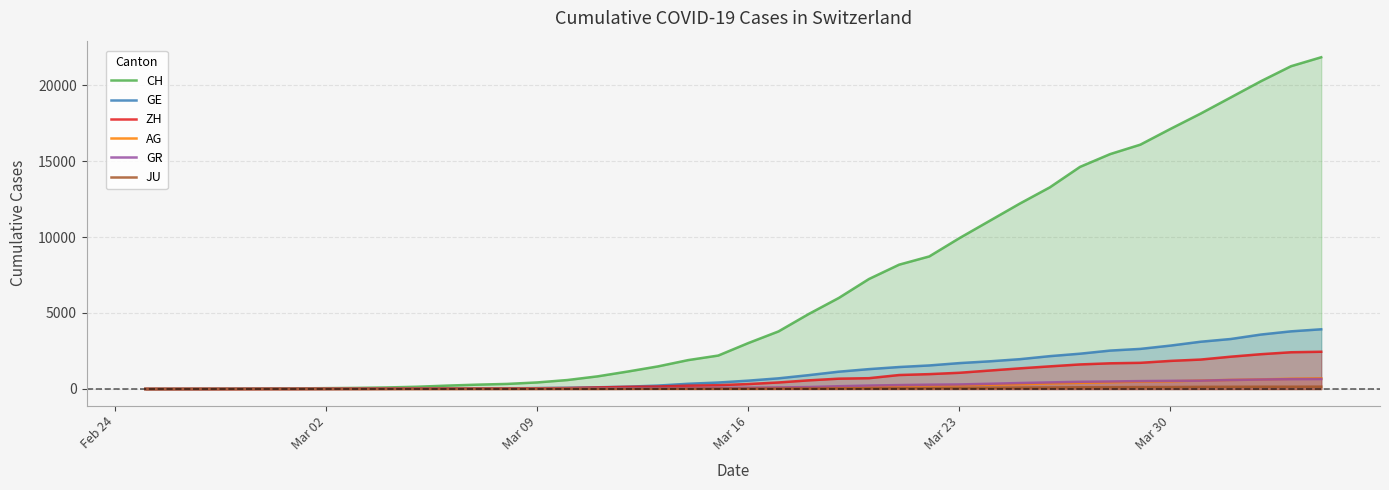

Which series has the widest spread of values?

CH